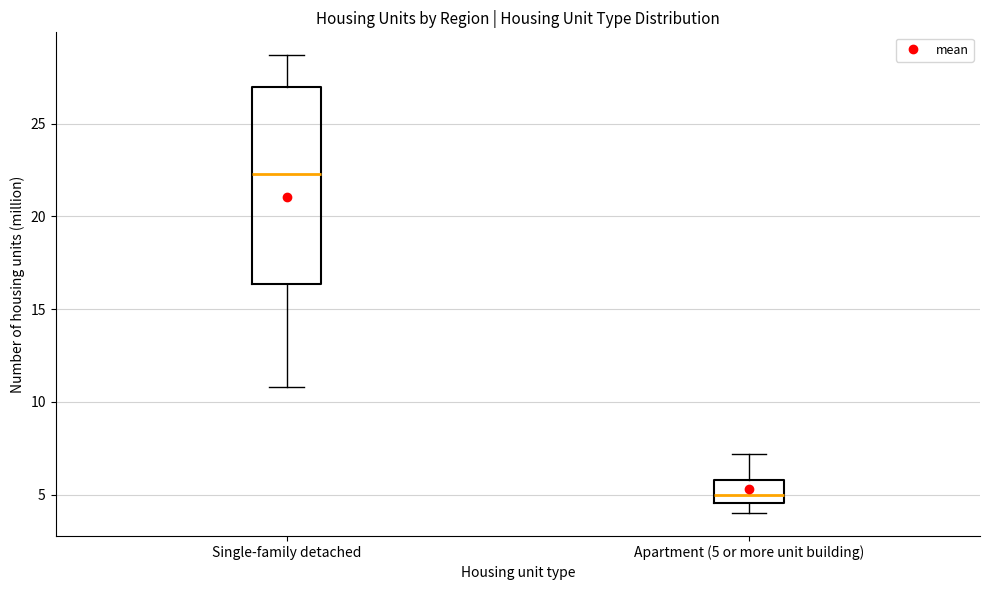

Reading left to right, read every box against the y-axis: the position of its median line, the range the box covers, and the ends of its whiskers. The values are not printed on the chart, so give them approximately, as read against the axis.

Single-family detached: median 22.5, box 16.5 to 27.0, whiskers 11.0 to 28.5
Apartment (5 or more unit building): median 5.0, box 4.5 to 6.0, whiskers 4.0 to 7.0